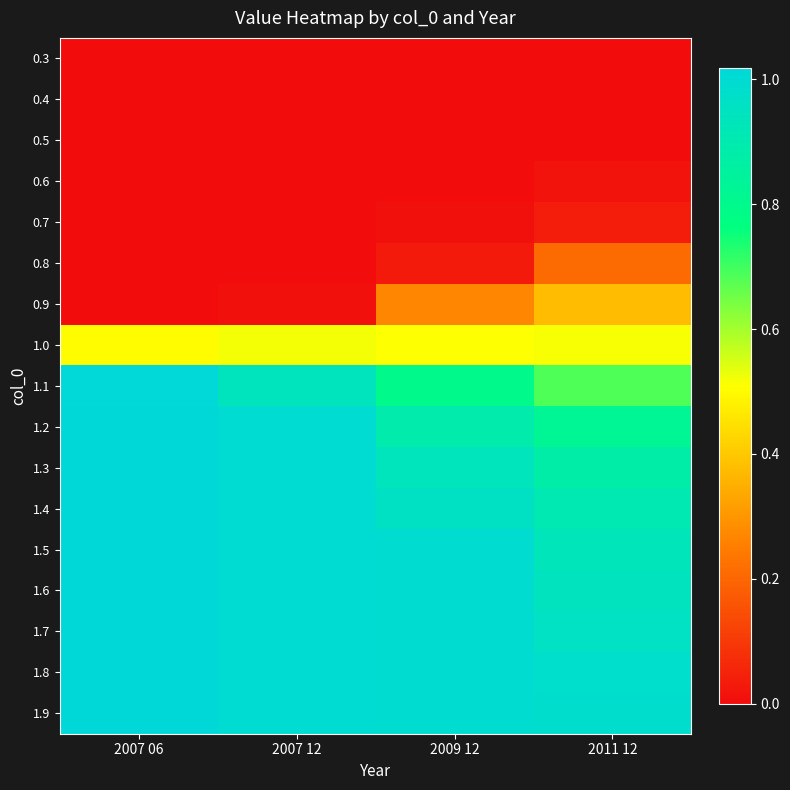

At how many categories does at least one series exceed 0?

4